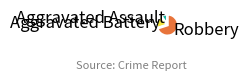

Is the sum of Aggravated Battery and Robbery greater than half?

Yes